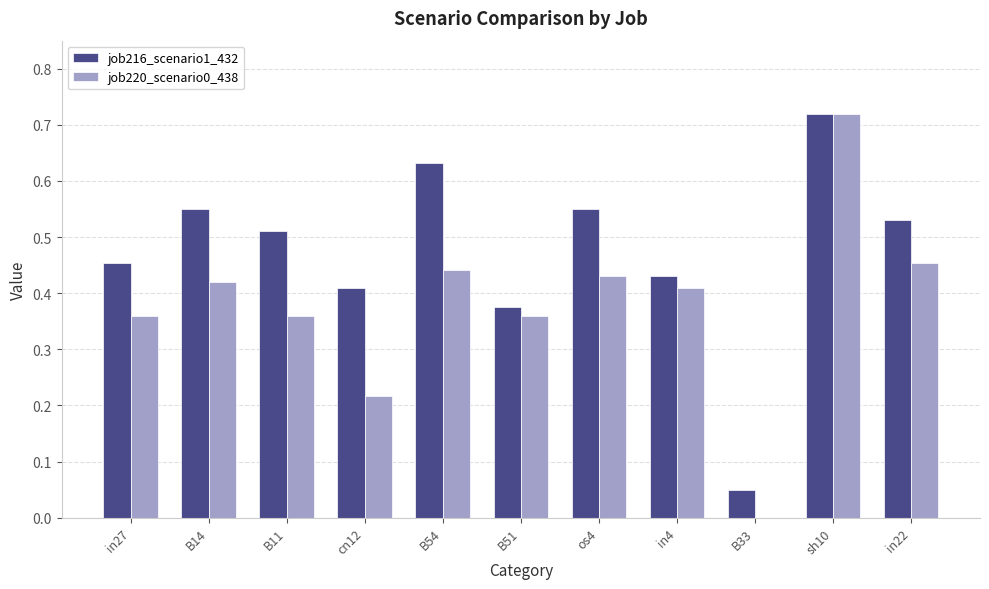

At which category is the sum across all series the highest?

sh10